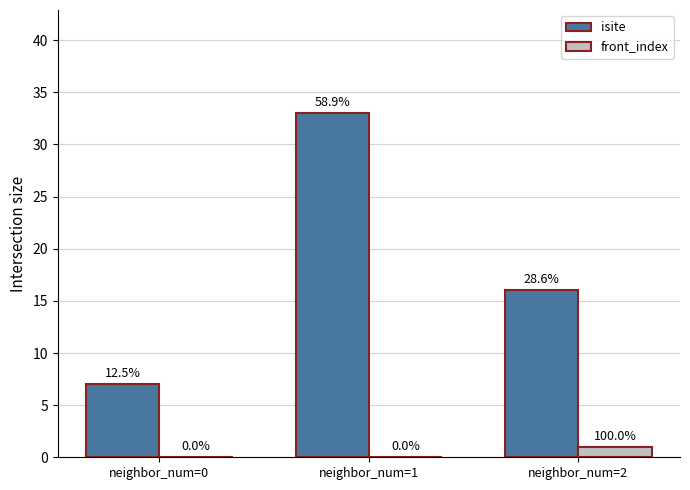

At which category does the chart reach its minimum across all series?

neighbor_num=0